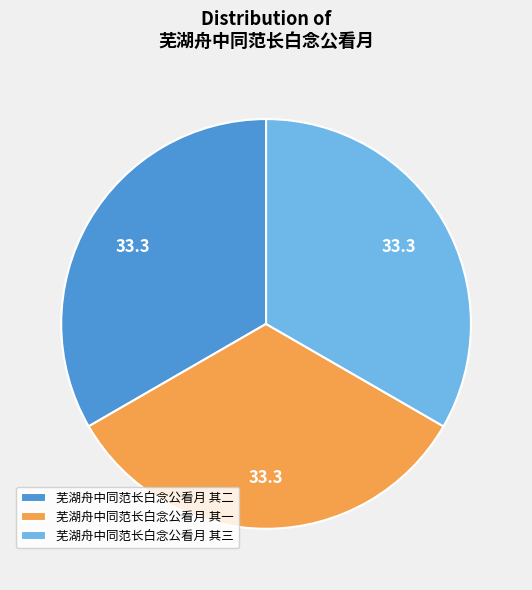

Approximately how many times larger is the value at 芜湖舟中同范长白念公看月 其三 compared to 芜湖舟中同范长白念公看月 其一?

1.0